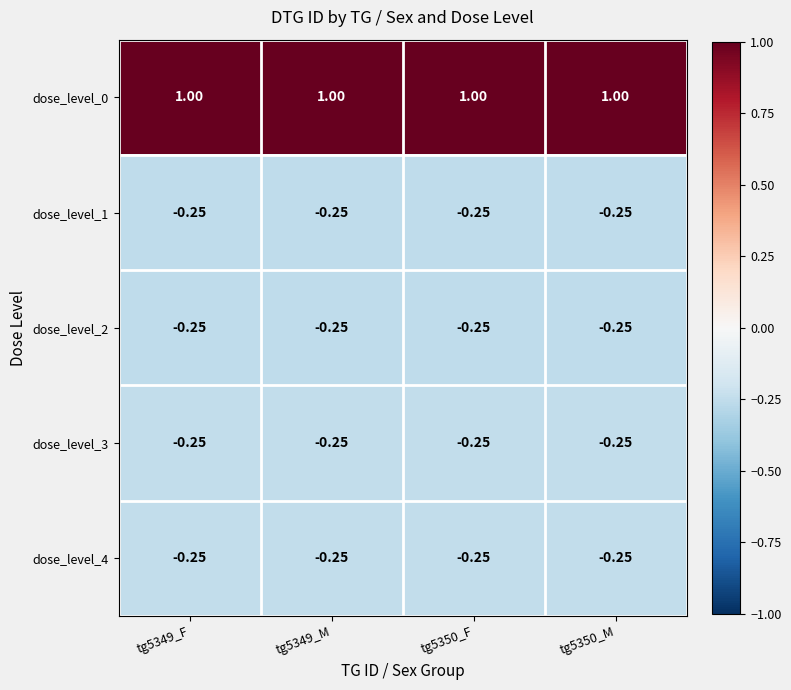

Reading left to right, list all the values displayed in this chart.

dose_level_0: tg5349_F=1.0	tg5349_M=1.0	tg5350_F=1.0	tg5350_M=1.0
dose_level_1: tg5349_F=-0.2	tg5349_M=-0.2	tg5350_F=-0.2	tg5350_M=-0.2
dose_level_2: tg5349_F=-0.2	tg5349_M=-0.2	tg5350_F=-0.2	tg5350_M=-0.2
dose_level_3: tg5349_F=-0.2	tg5349_M=-0.2	tg5350_F=-0.2	tg5350_M=-0.2
dose_level_4: tg5349_F=-0.2	tg5349_M=-0.2	tg5350_F=-0.2	tg5350_M=-0.2